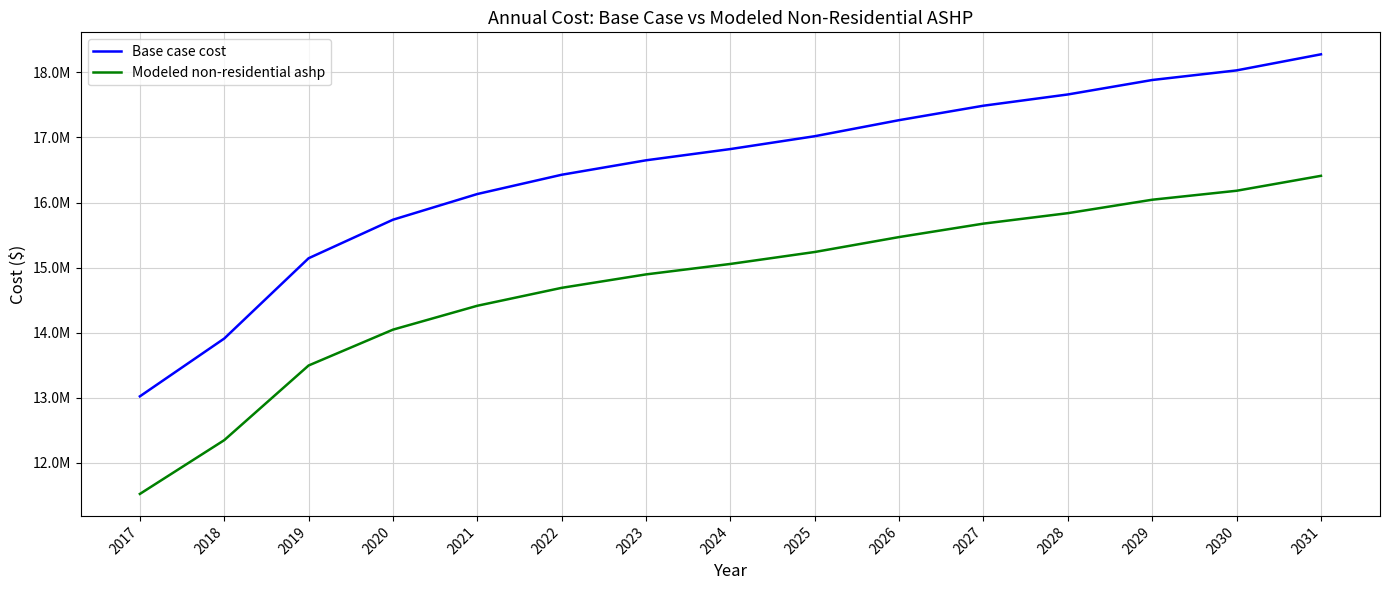

What is the difference between the Modeled non-residential ashp values at 2025 and 2031?

1169799.9